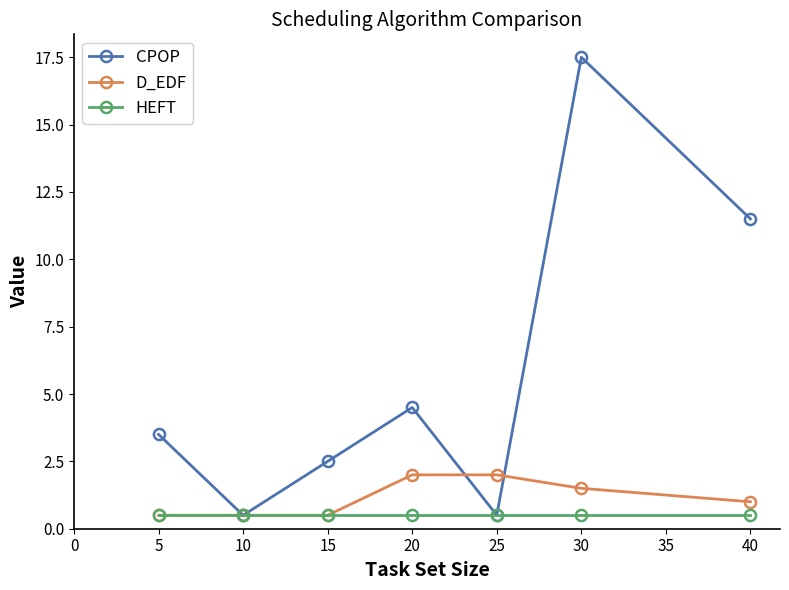

Which series changed the most between 5 and 10?

CPOP